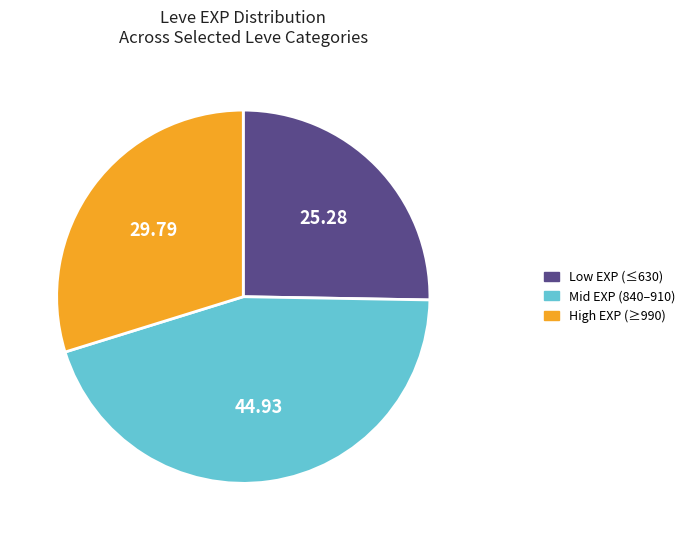

What is the ratio of the value at High EXP (≥990) to the value at Low EXP (≤630)?

1.2